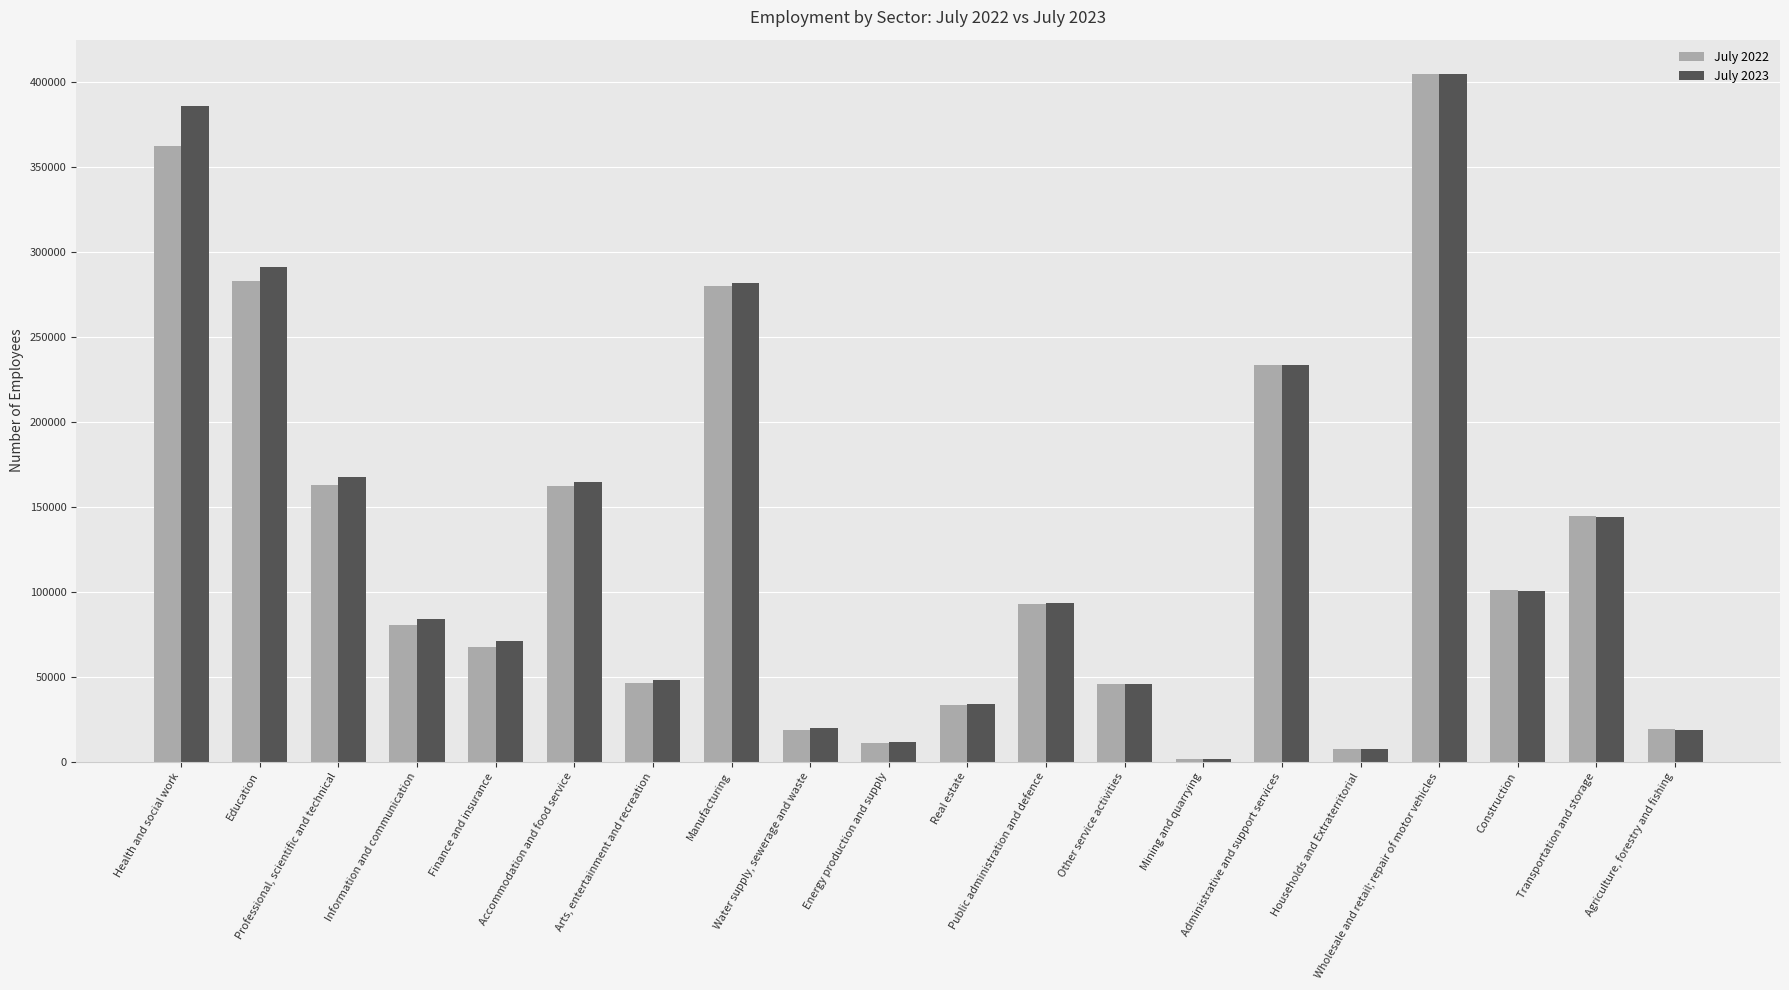

How many bars are there in each group?

2